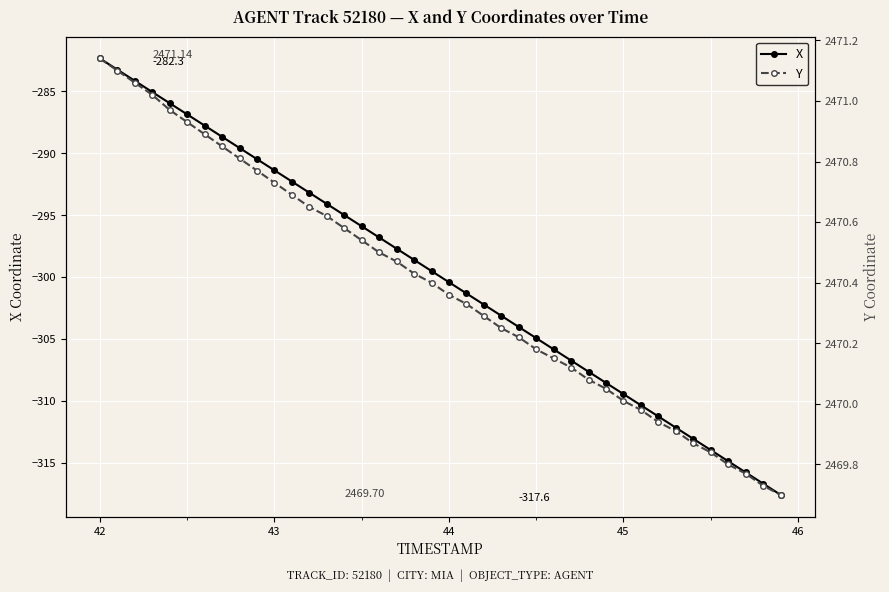

True or false: X and Y cross at least once.

False